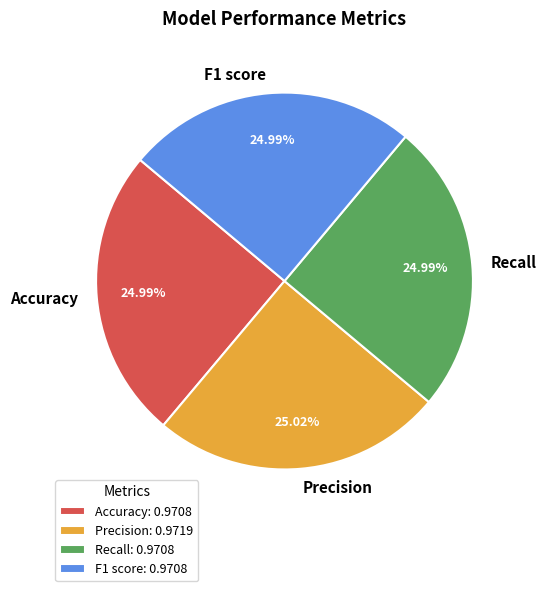

Does Recall account for over 50% of the chart?

No